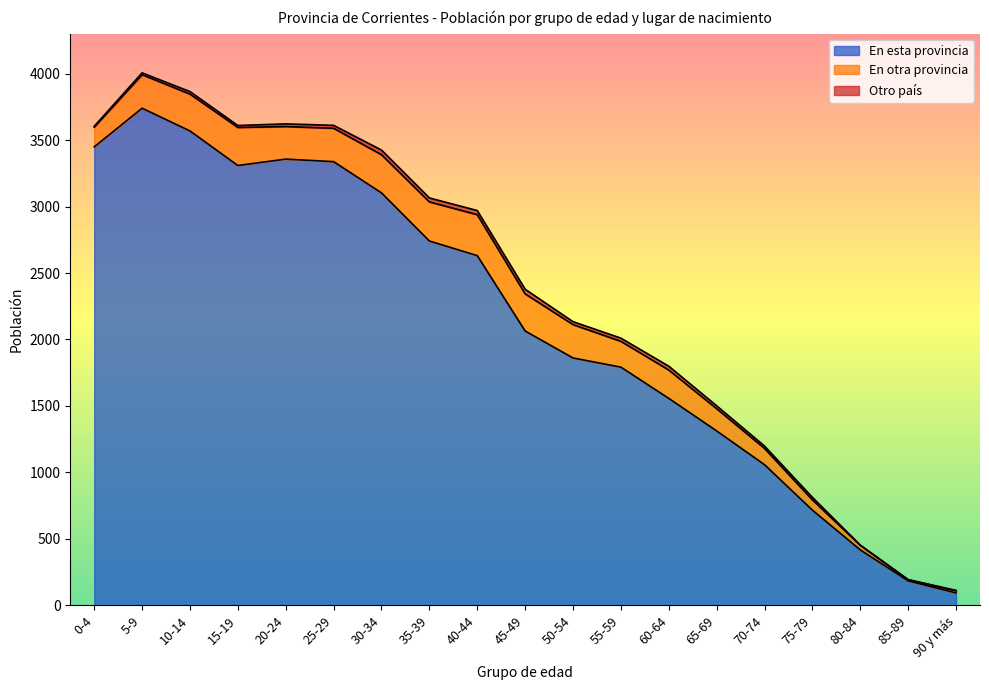

Reading left to right, transcribe all the data shown in this chart.

En esta provincia: 3449	3740	3569	3309	3357	3338	3103	2741	2631	2064	1861	1792	1557	1312	1058	716	417	184	93
En otra provincia: 149	252	277	286	245	251	287	294	308	279	251	194	213	167	122	77	34	7	16
Otro país: 6	14	19	15	20	22	35	30	31	35	22	24	29	22	18	19	2	3	3